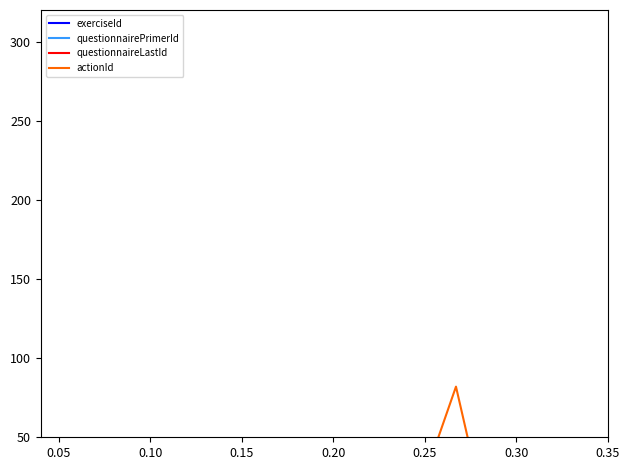

What is the difference between the maximum and second lowest values in the actionId series?

79